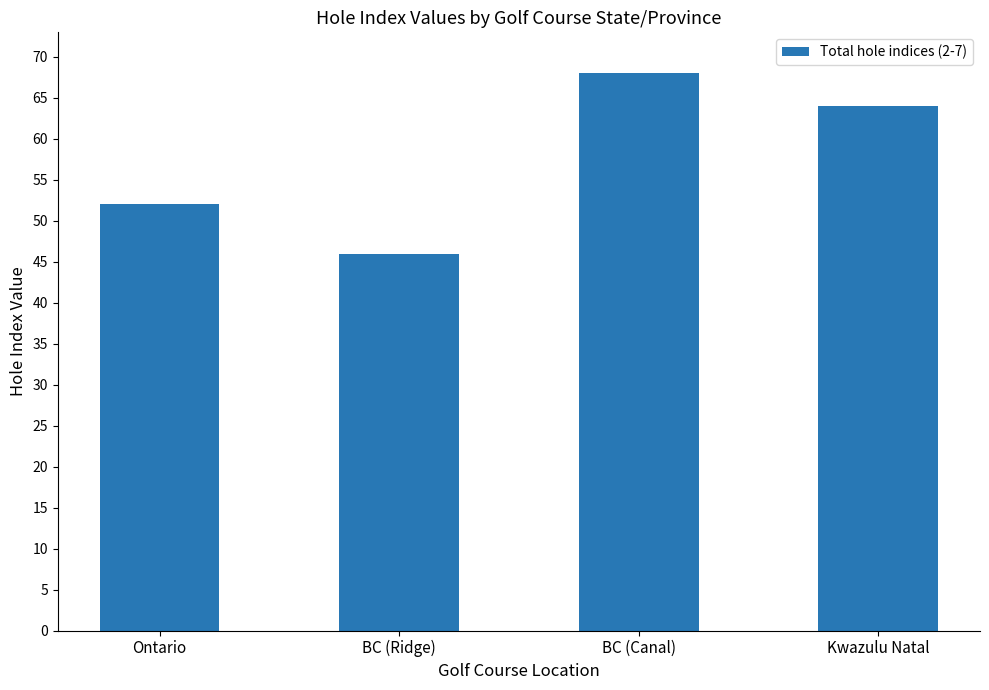

At which label is the value closest to 57?

Ontario